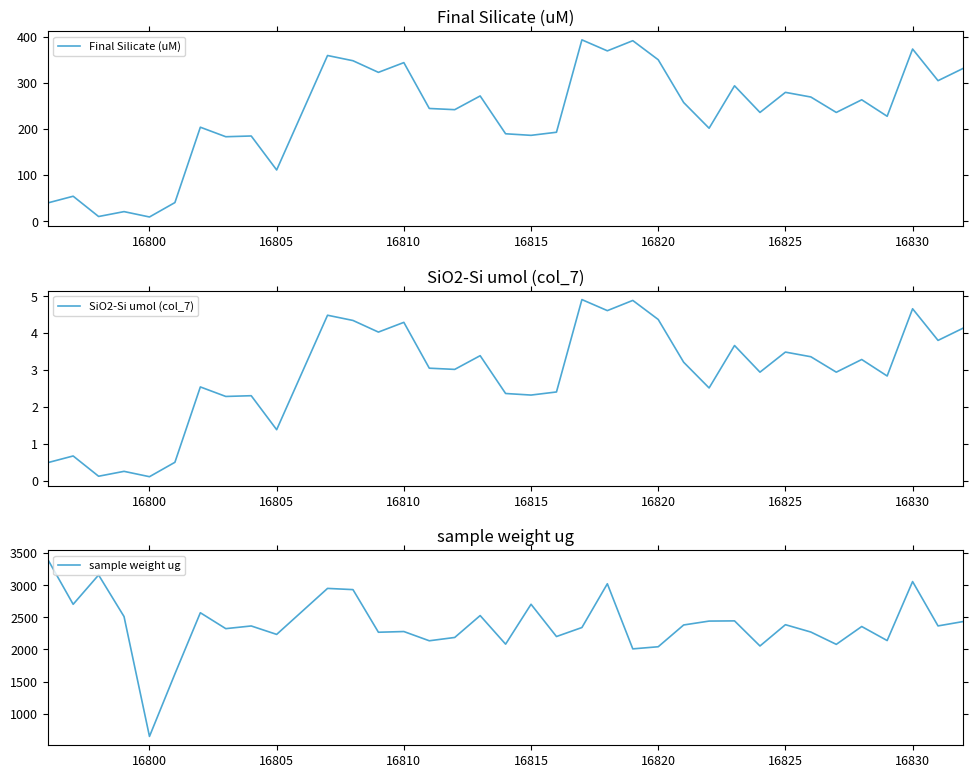

List the series in order of their peak value, lowest first.

SiO2-Si umol (col_7), Final Silicate (uM), sample weight ug